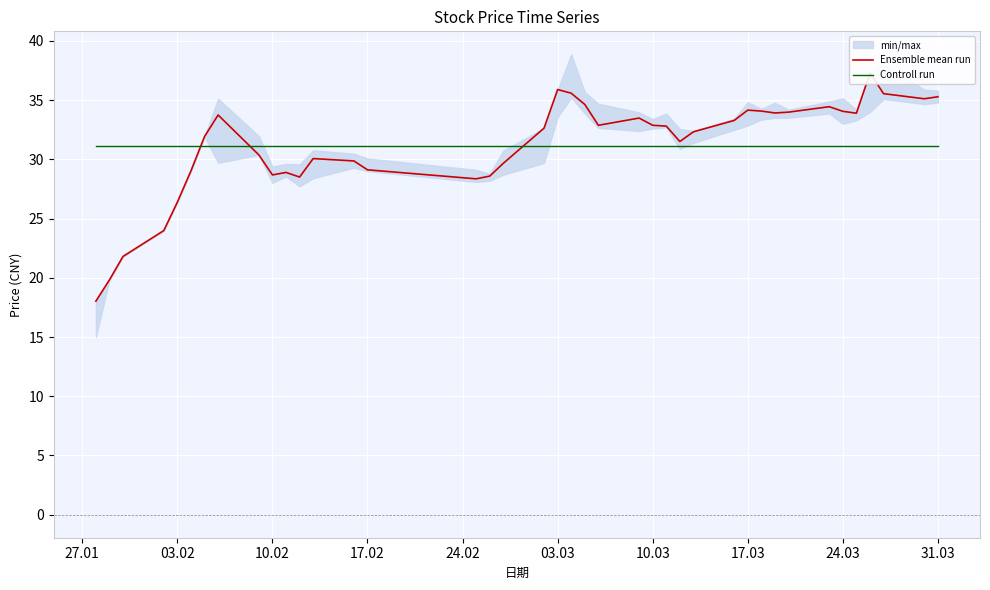

The Controll run series shows 51.6 at 12. True or false?

False